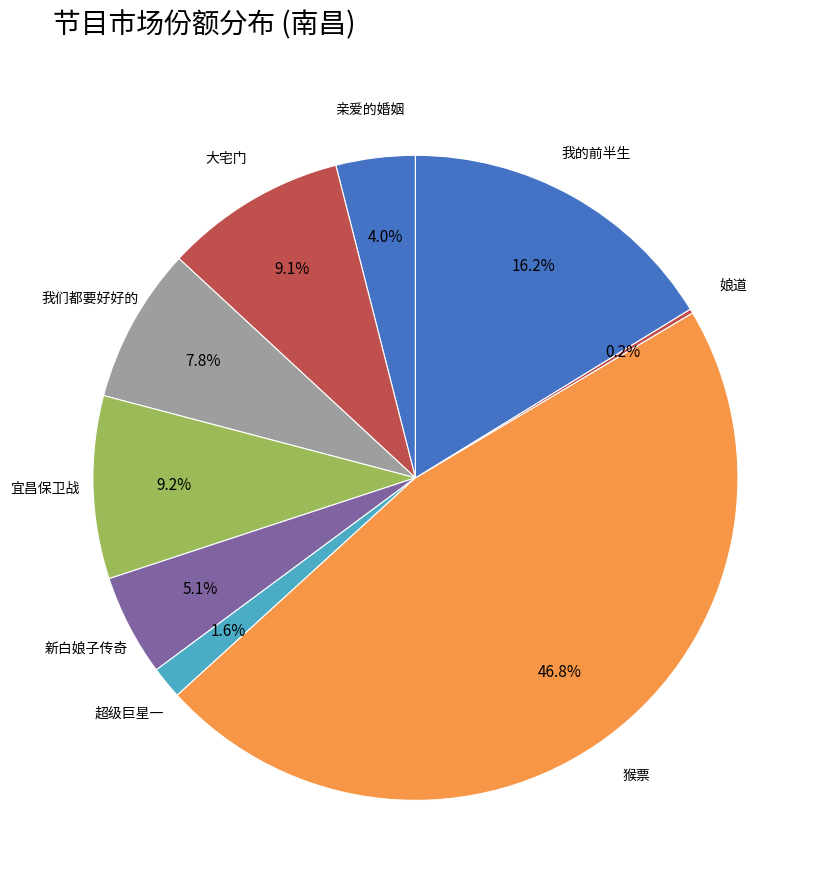

Is 亲爱的婚姻 the majority of the pie?

No